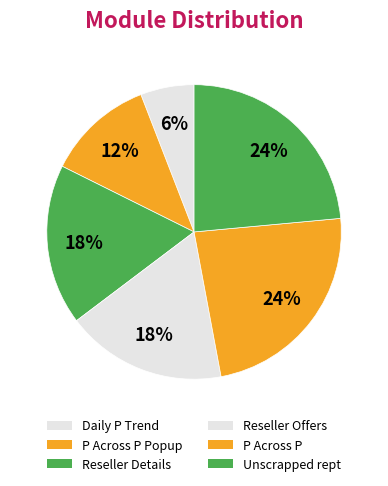

Is Reseller Details the majority of the pie?

No